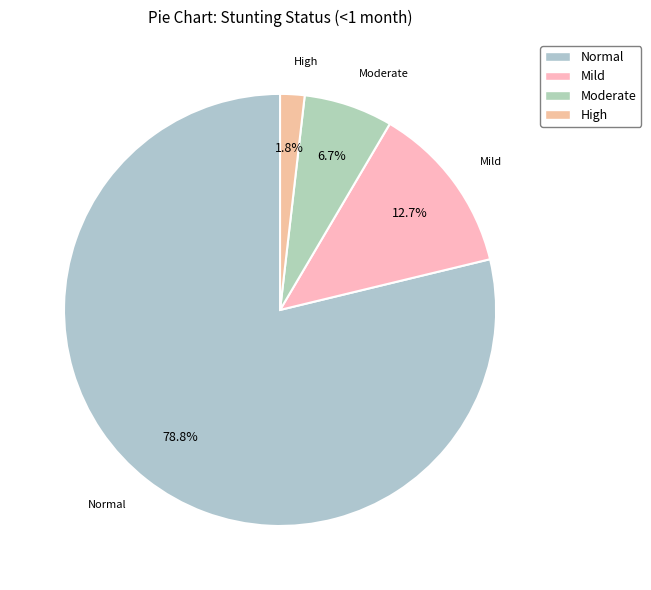

Count the number of slices in the pie.

4